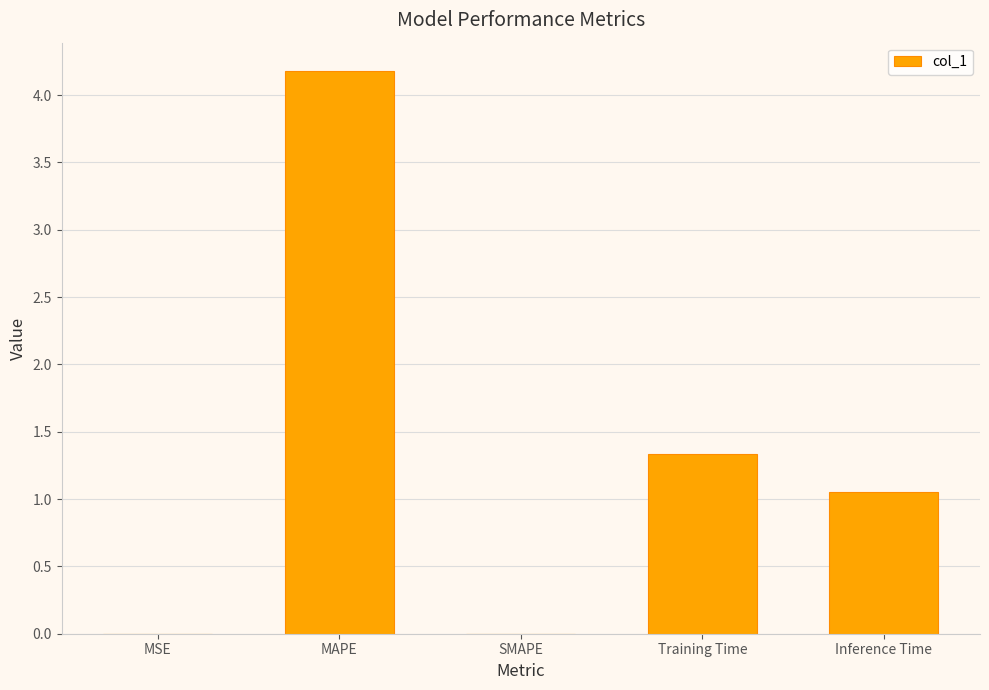

What is the difference between the values at SMAPE and MAPE?

4.2